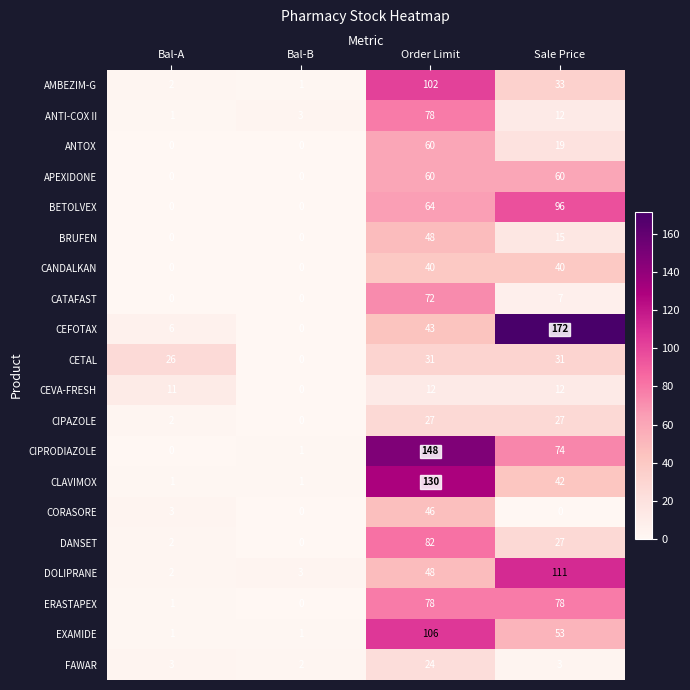

True or false: CEFOTAX has a value of 10 at Bal-A.

False